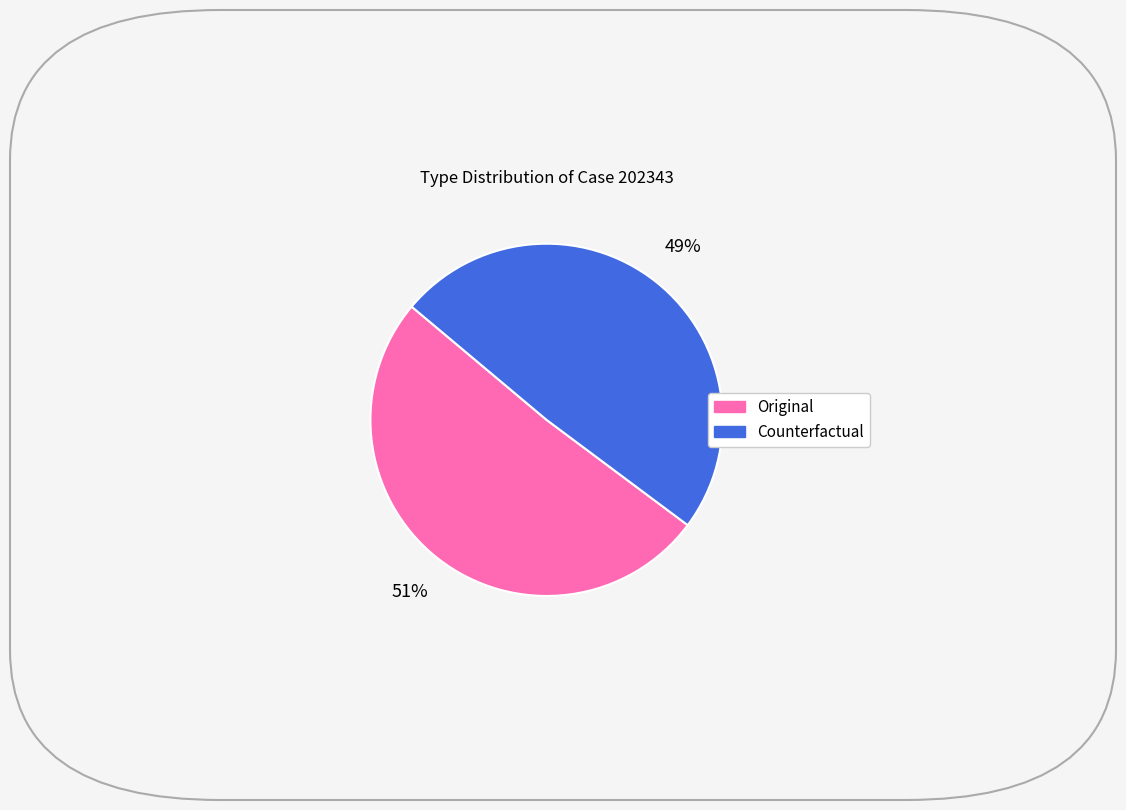

Which has a higher value, Counterfactual or Original?

Original